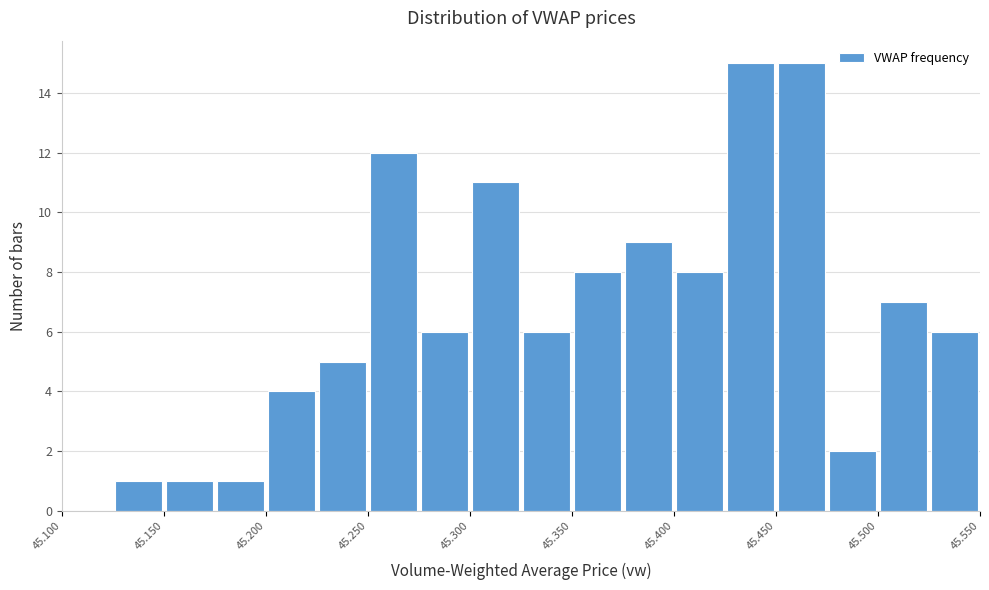

How tall is the bar that spans 45.250 to 45.275 on the x-axis? The values are not printed on the chart, so give them approximately, as read against the axis.

12